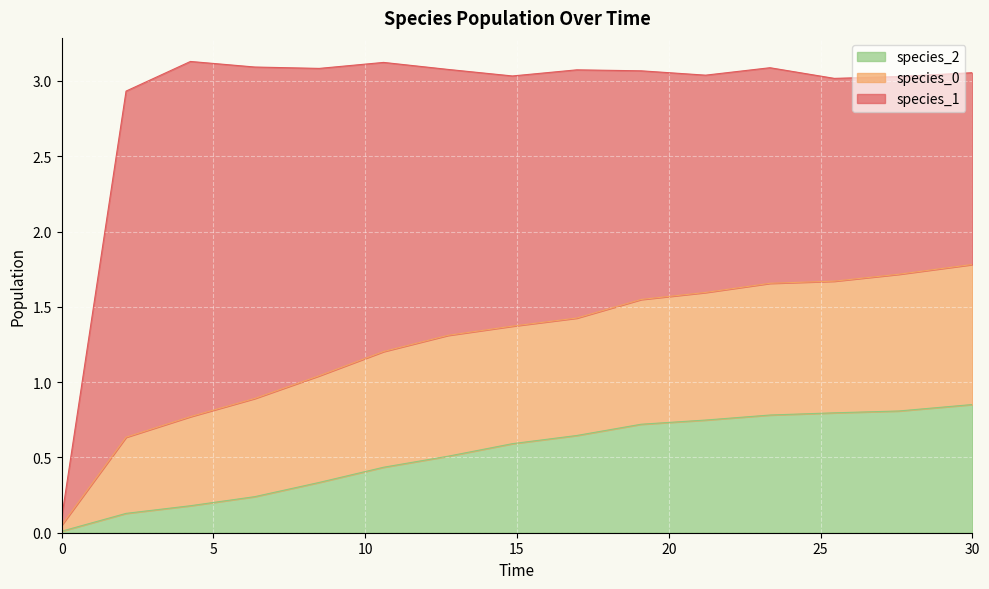

True or false: species_1 has more than 2 interior local peaks.

False